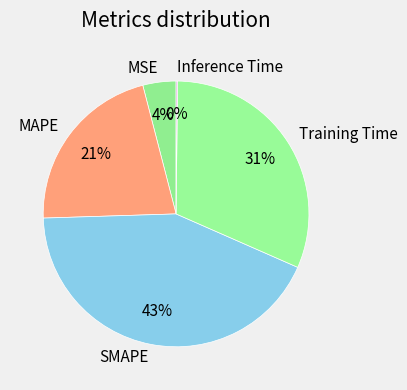

Is the sum of SMAPE and Training Time greater than half?

Yes